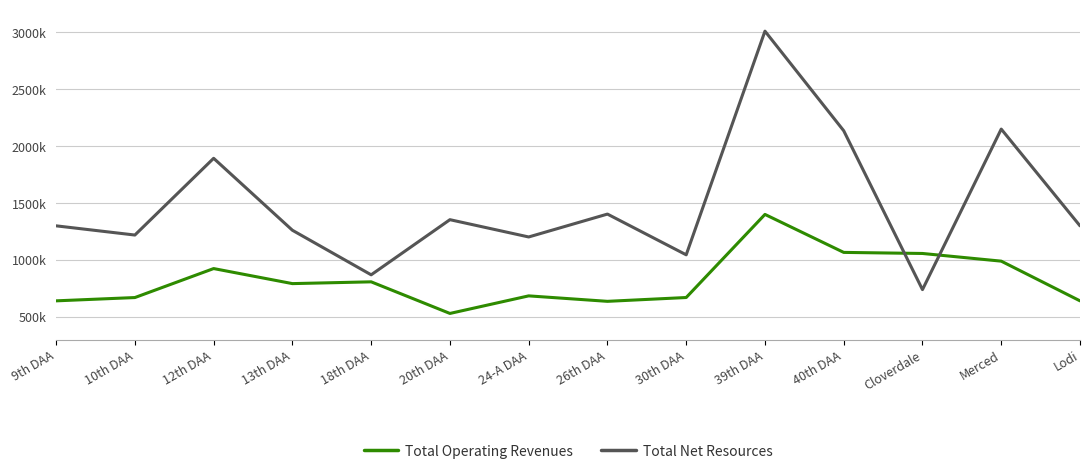

What are all the series names shown in the legend?

Total Operating Revenues, Total Net Resources